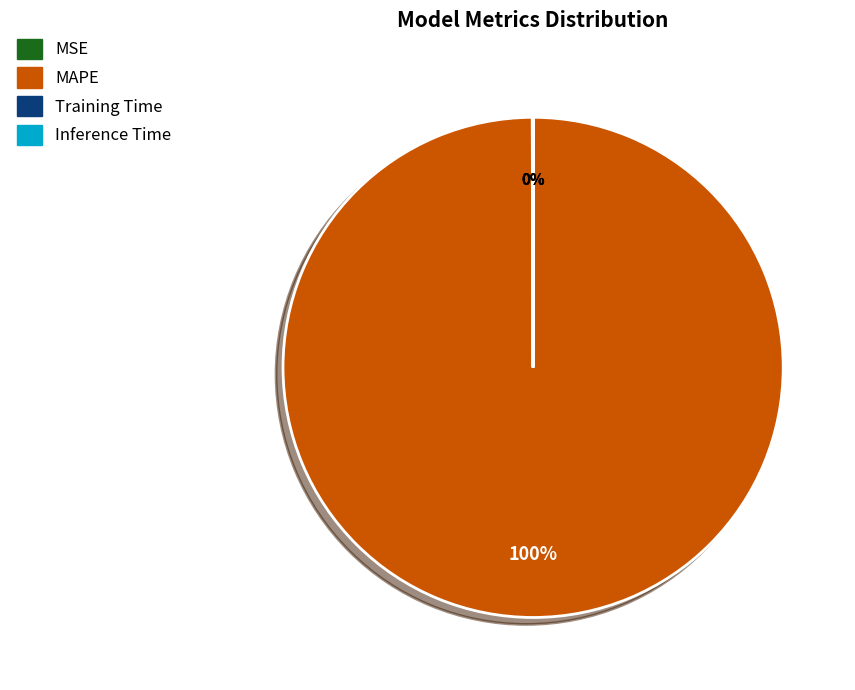

True or false: MAPE accounts for 100% of the total.

True